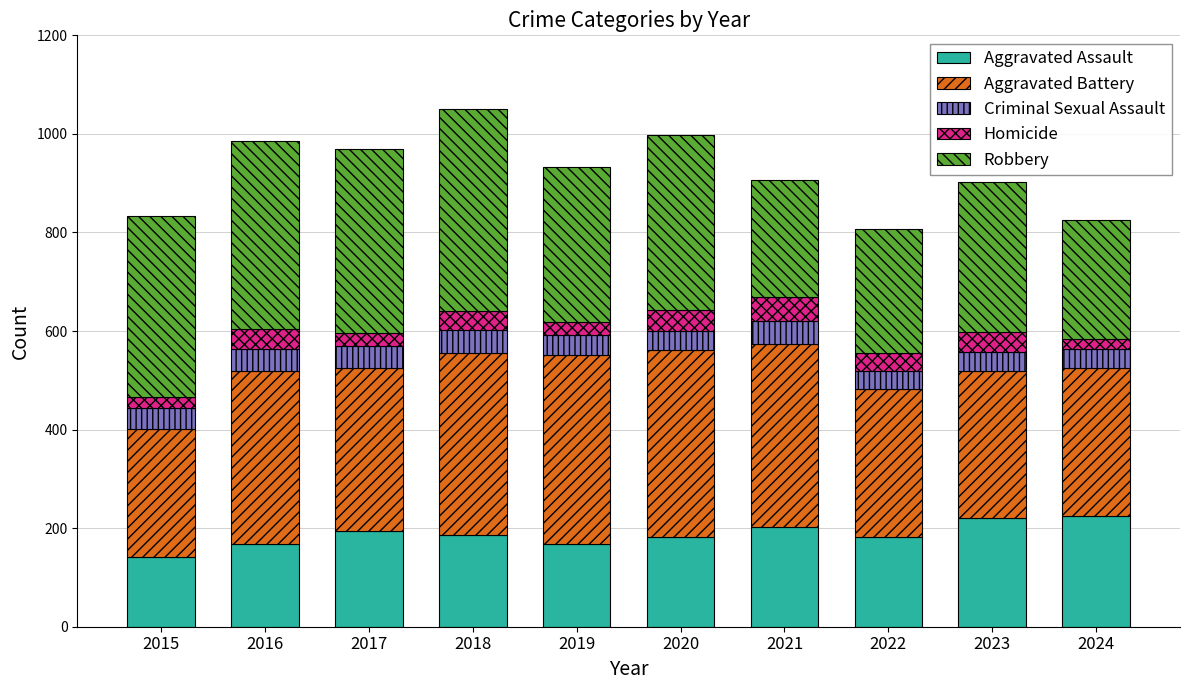

Which category has the lowest value in the Aggravated Assault series?

2015